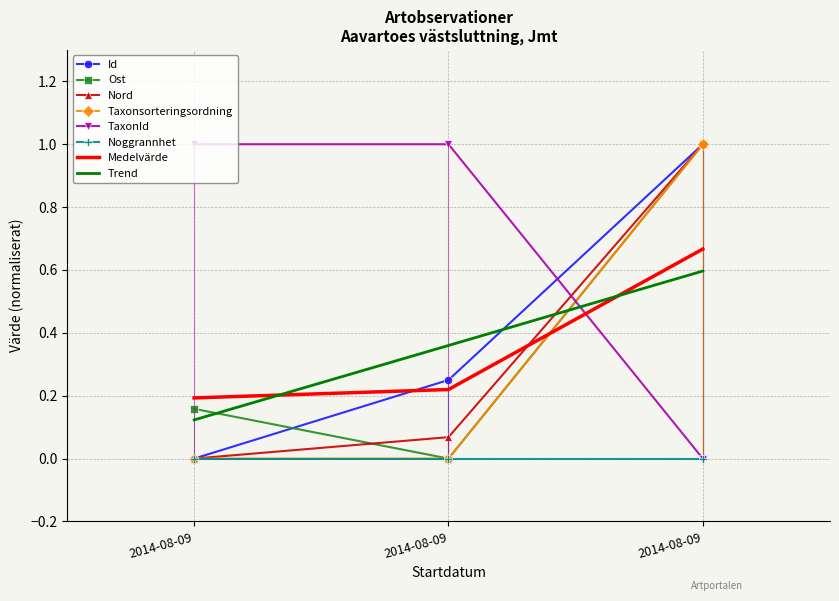

What is the difference between the highest and lowest values at 2014-08-09?

1.0